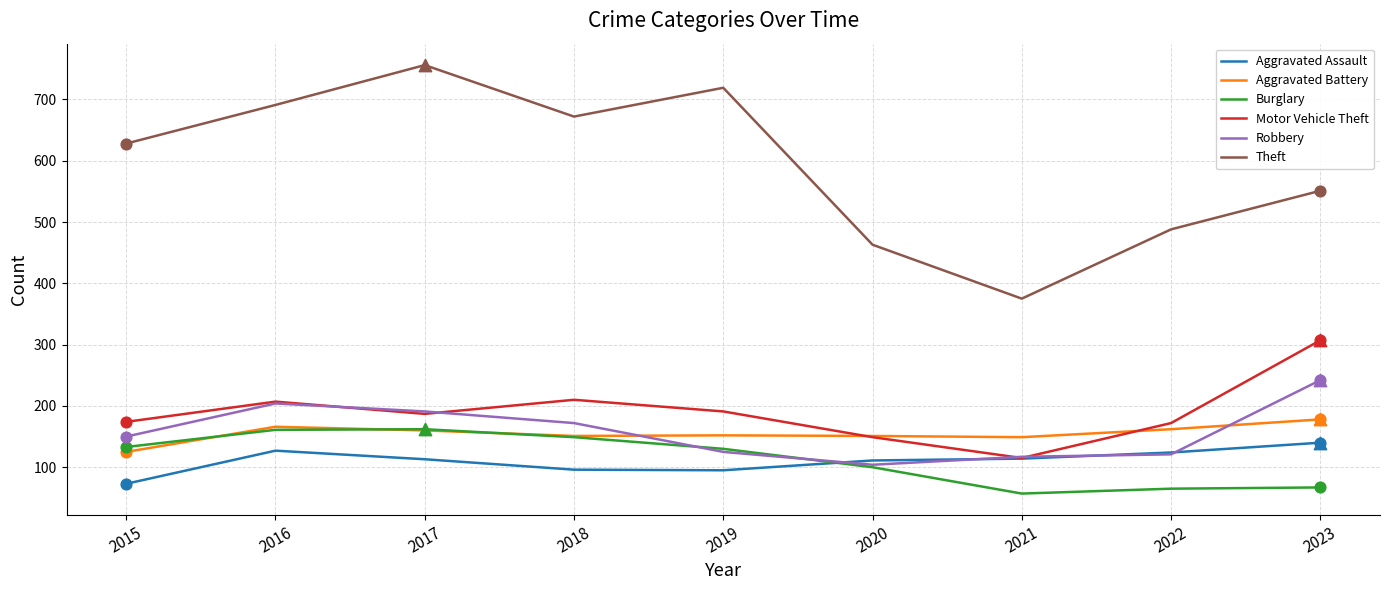

Which series has the widest spread of values?

Theft